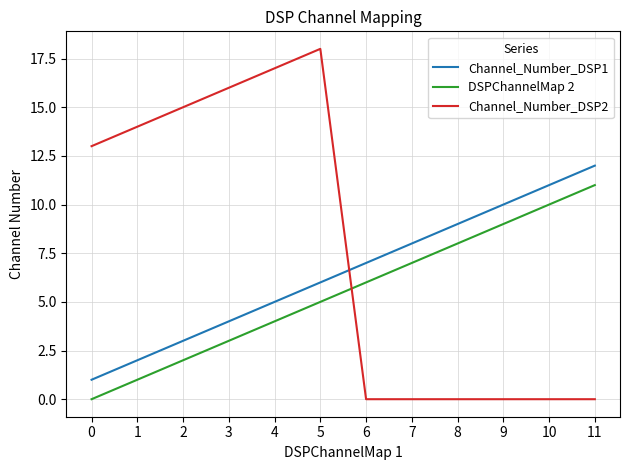

Is it true that DSPChannelMap 2 equals 9 at 5?

False